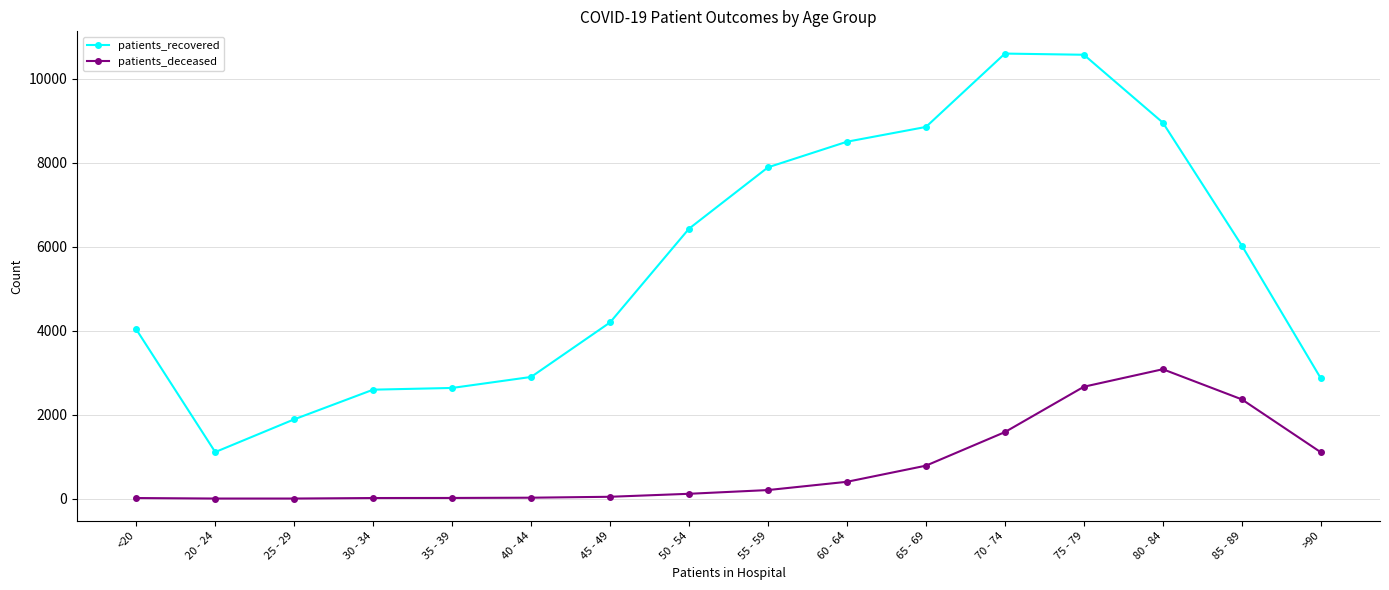

What is the minimum value for patients_recovered?

1110